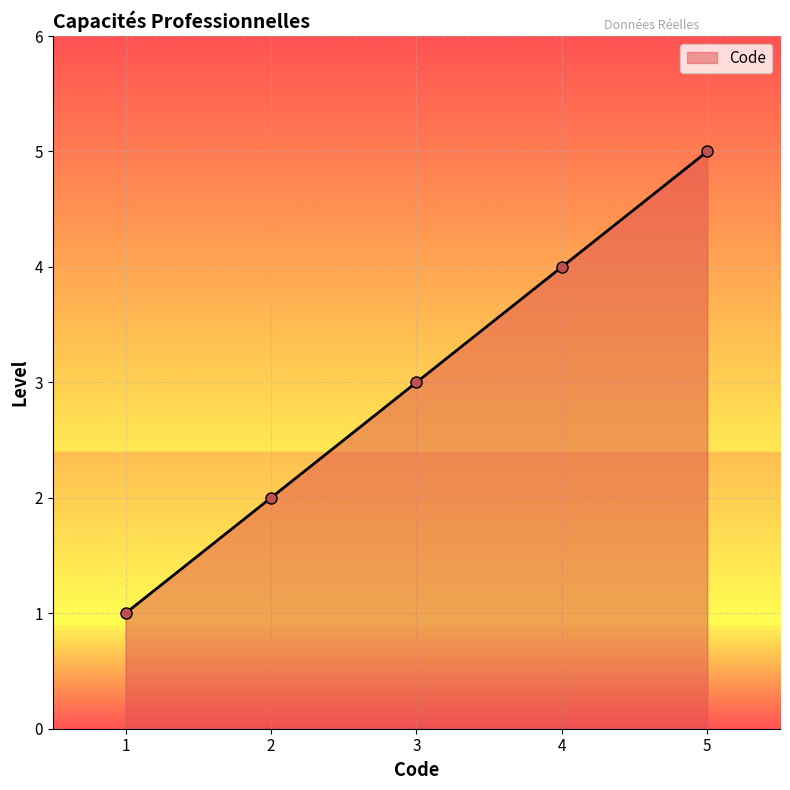

True or false: the data shows 7 at 5.

False